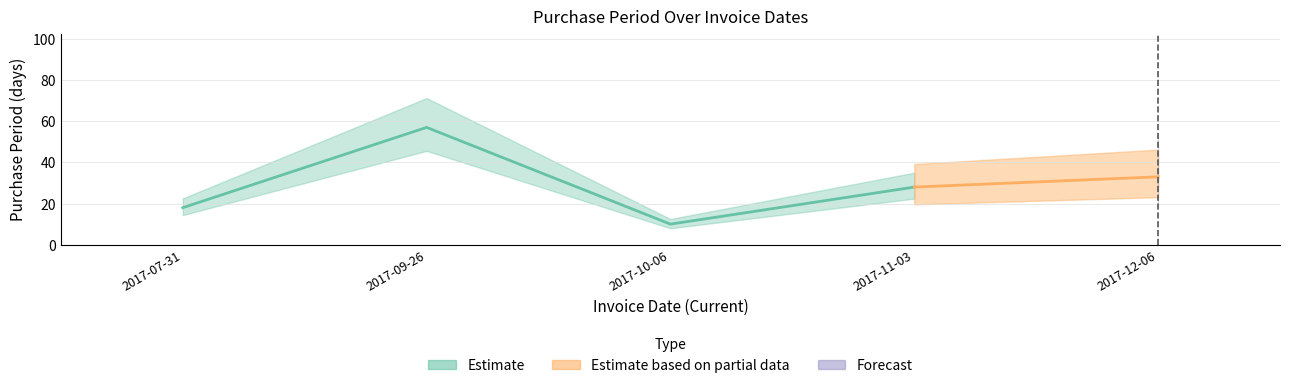

How many lines are shown in the chart?

1